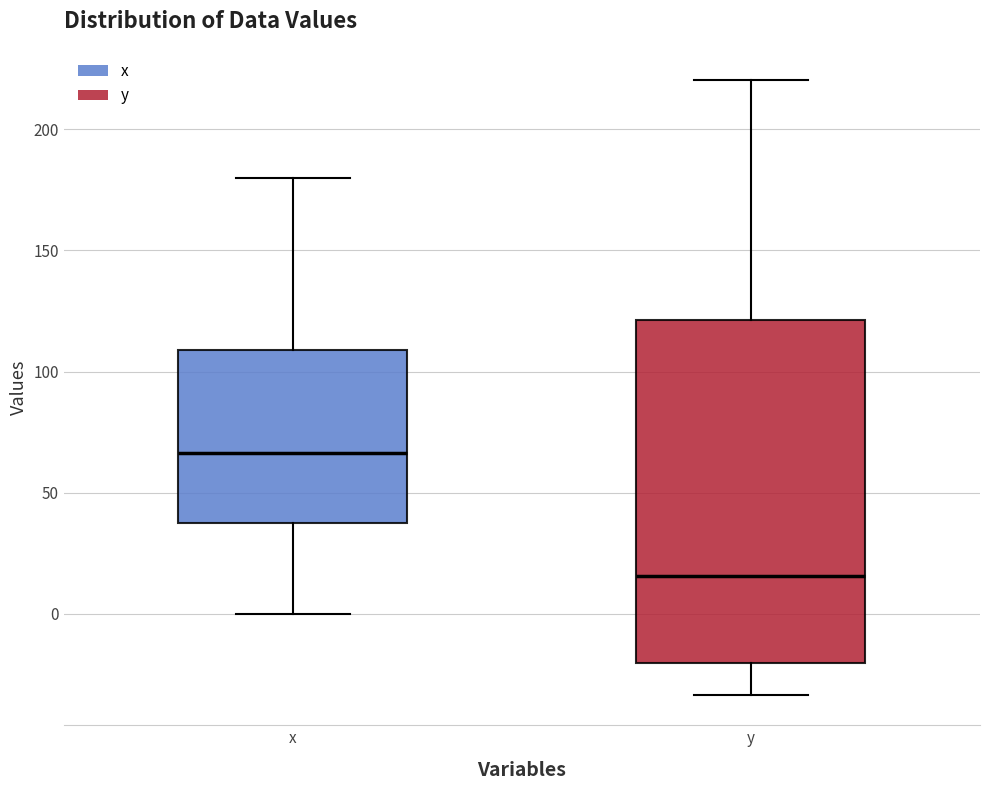

Reading left to right, read every box against the y-axis: the position of its median line, the range the box covers, and the ends of its whiskers. The values are not printed on the chart, so give them approximately, as read against the axis.

x: median 65, box 35 to 110, whiskers 0 to 180
y: median 15, box -20 to 120, whiskers -35 to 220